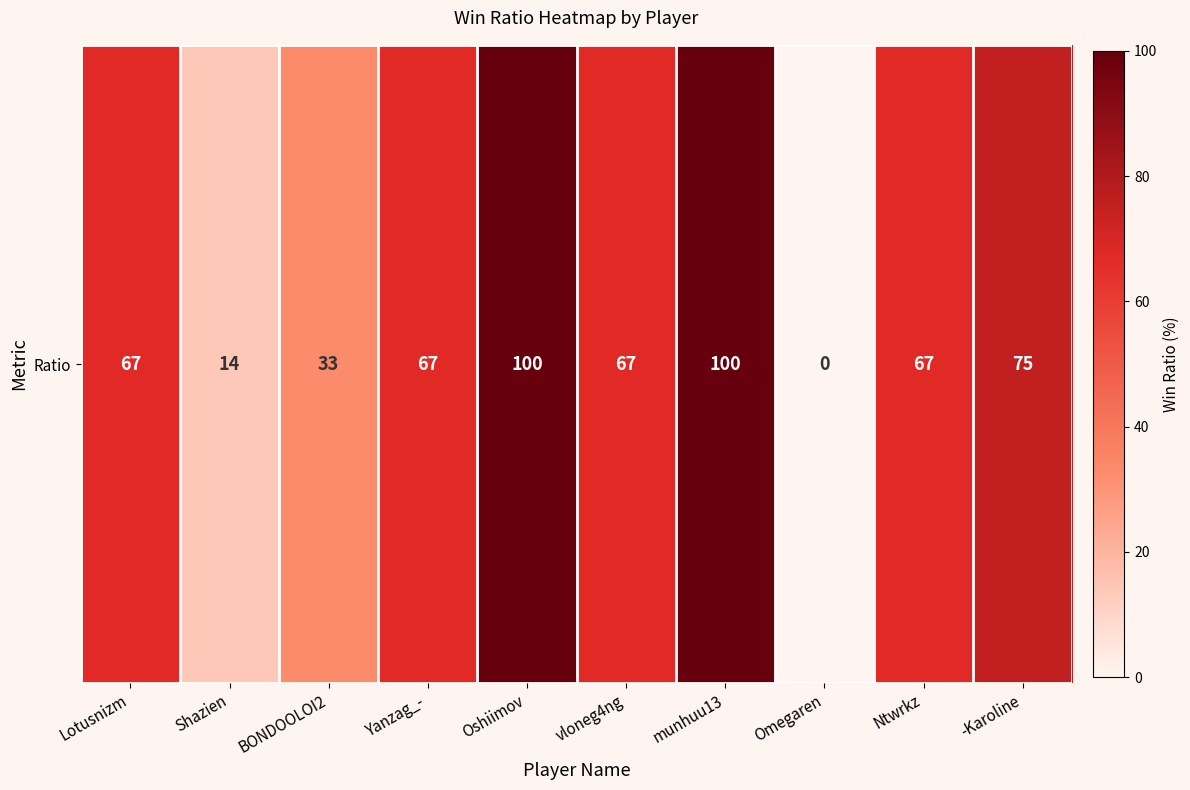

Reading right to left, what are all the values shown in this chart?

-Karoline=75	Ntwrkz=67	Omegaren=0	munhuu13=100	vloneg4ng=67	Oshiimov=100	Yanzag_-=67	BONDOOLOI2=33	Shazien=14	Lotusnizm=67